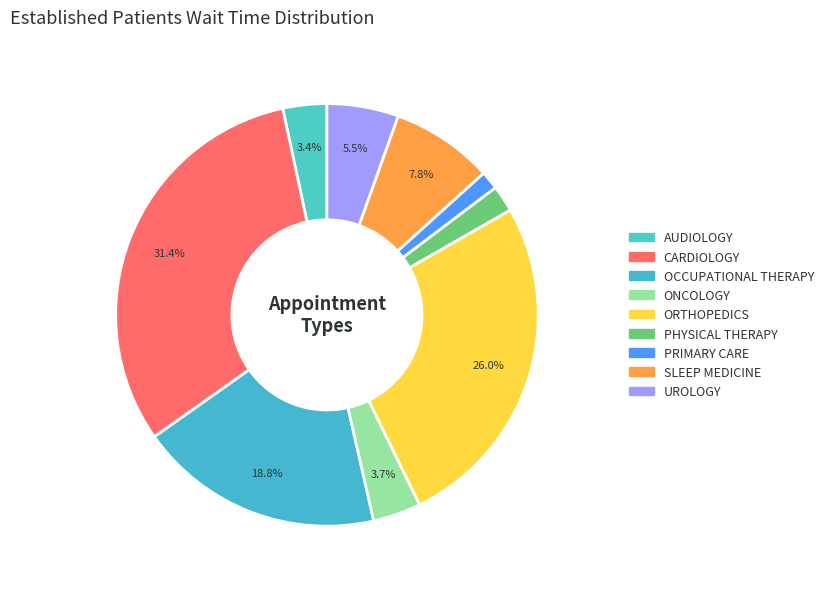

The OCCUPATIONAL THERAPY slice represents 33% of the pie. True or false?

False